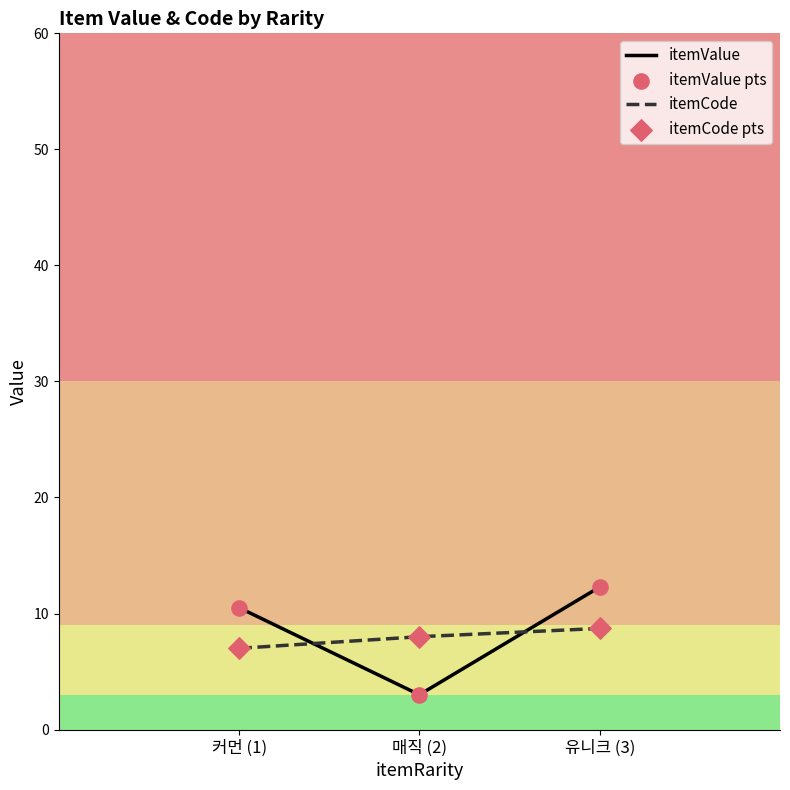

Is the value of itemCode at 매직 (2) greater than the value of itemValue at 유니크 (3)?

No